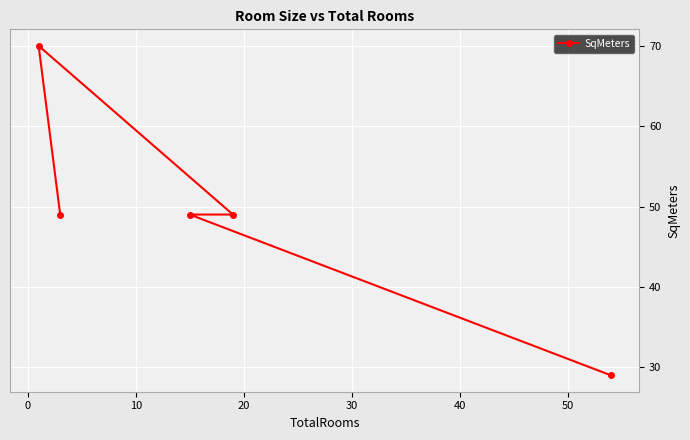

What is the smallest value displayed?

29